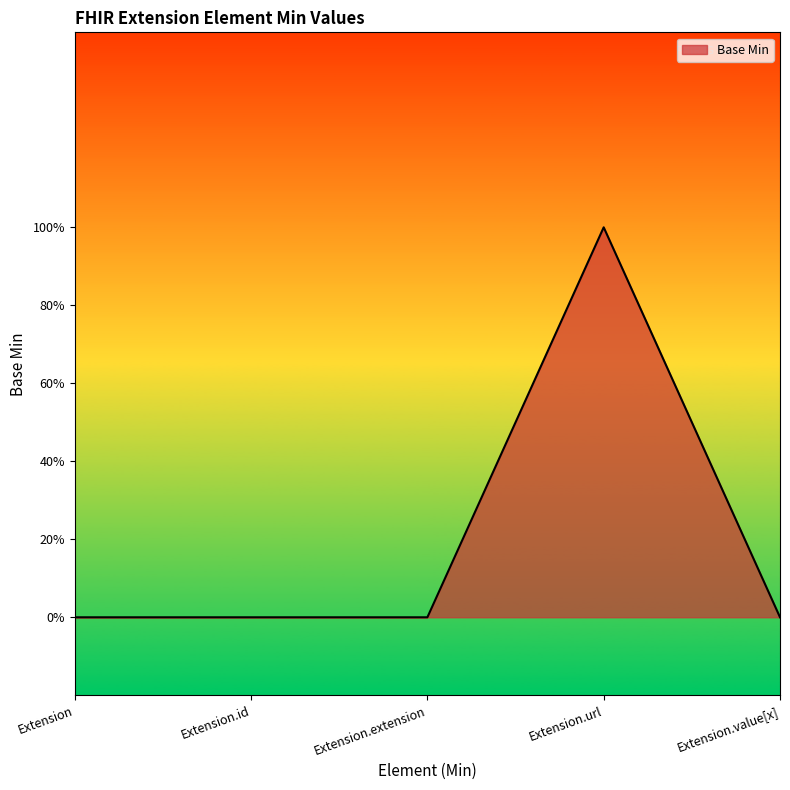

What position from the left is Extension.url?

4